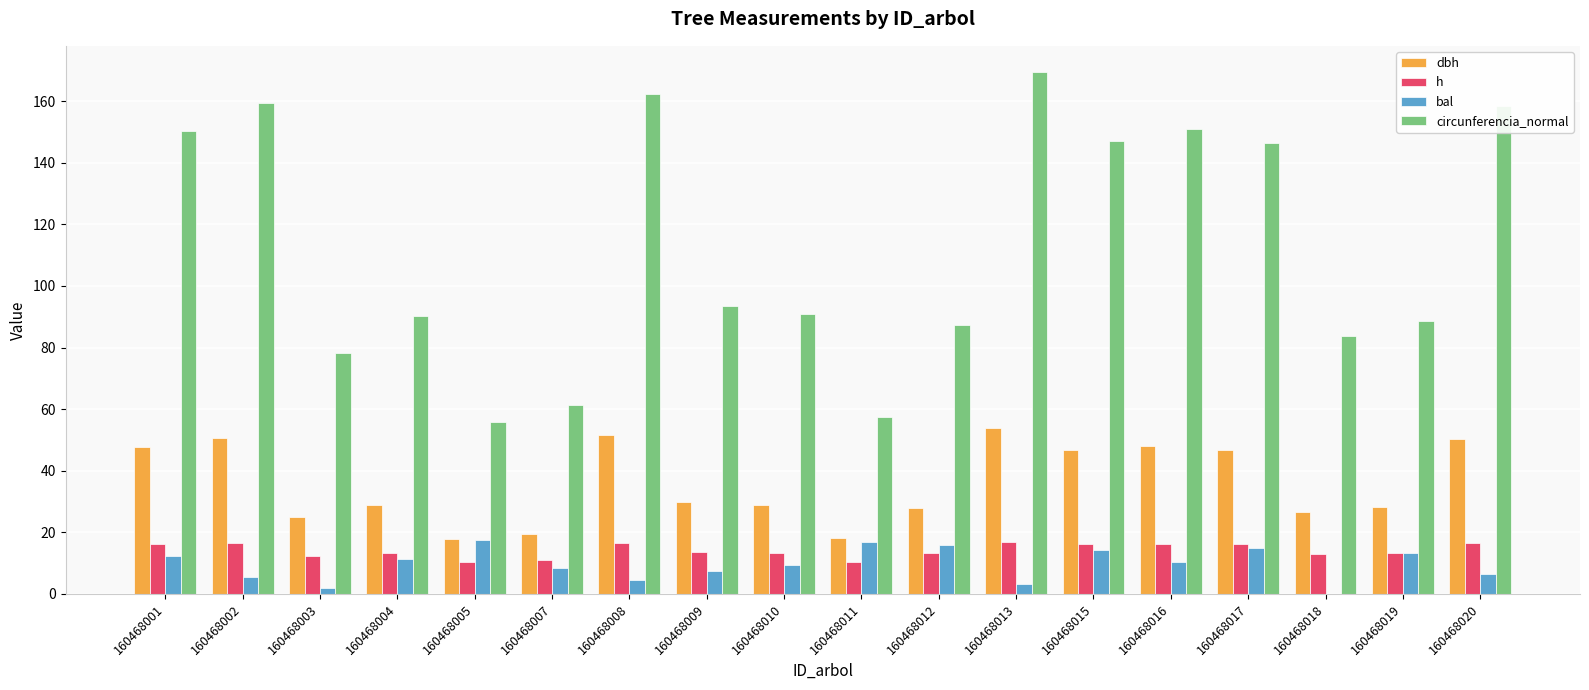

What is the approximate value of circunferencia_normal at 160468012?

87.2